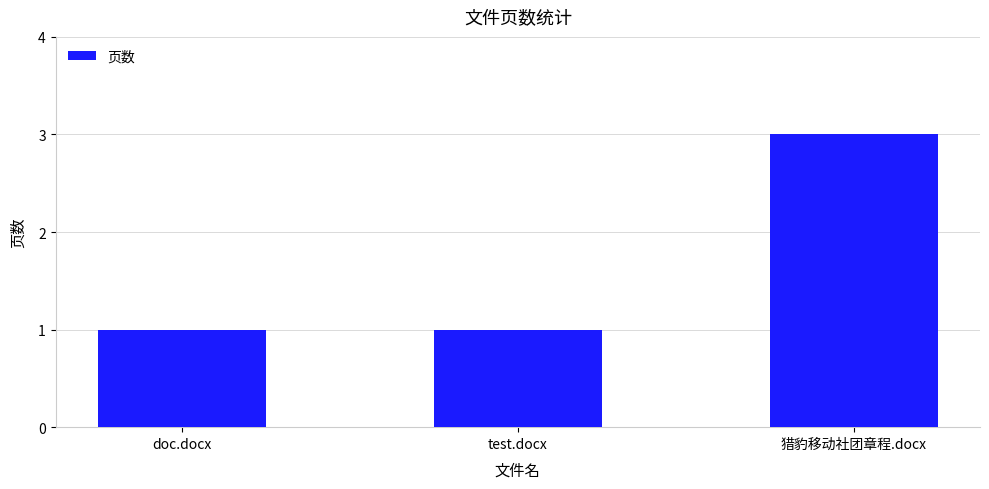

Is it true that the value at doc.docx is 1?

True